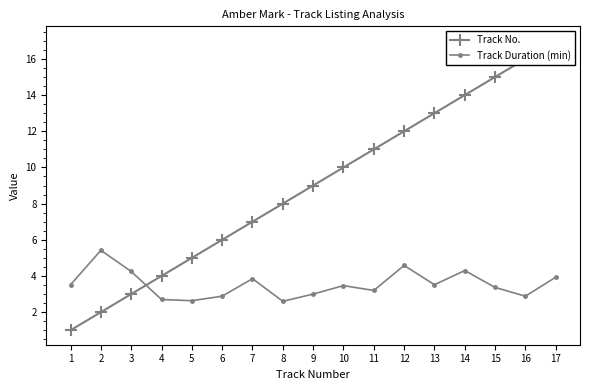

Count the number of data series in this chart.

2